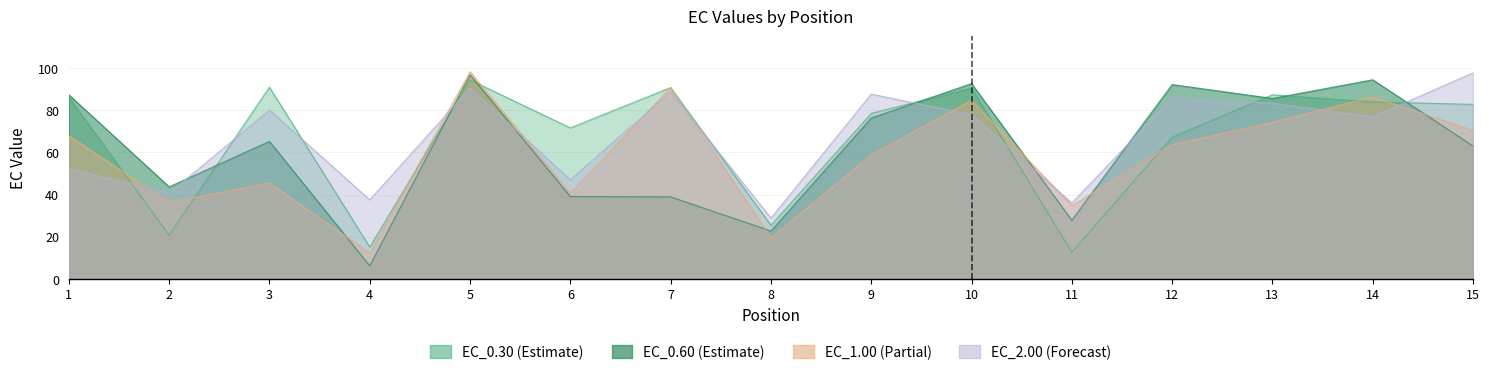

Which series has the widest spread of values?

EC_0.60